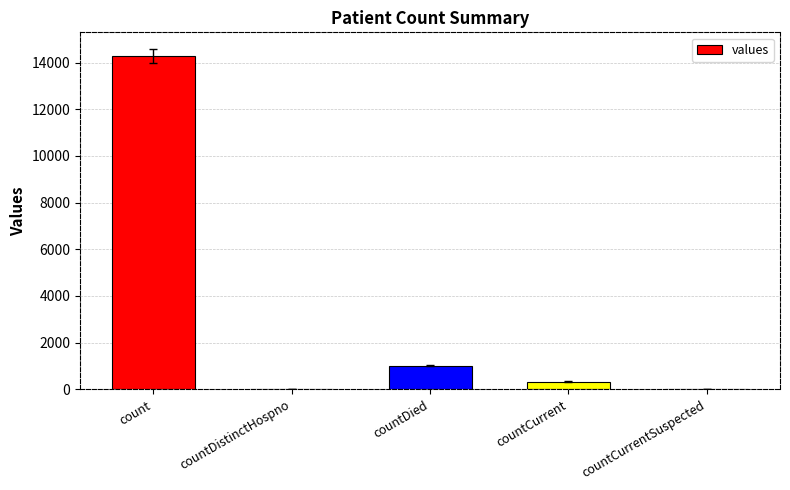

What is the maximum value shown in the chart?

14283